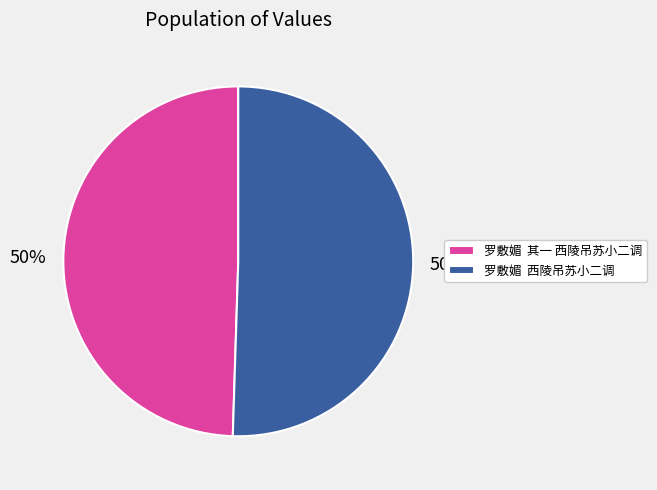

To the nearest percent, what portion does 罗敷媚 其一 西陵吊苏小二调 represent?

50%